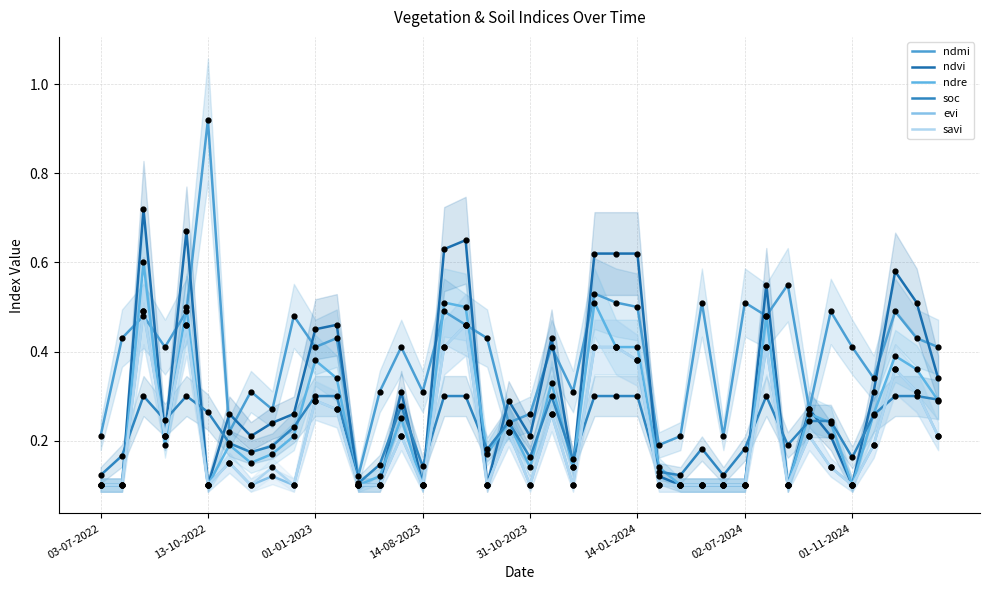

Which series contains the lowest Y value?

ndvi